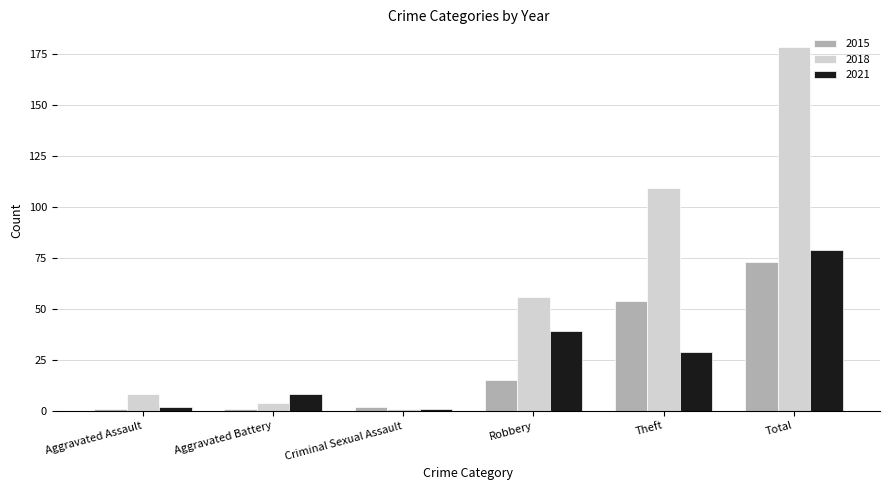

The 2015 series shows 73 at Total. True or false?

True